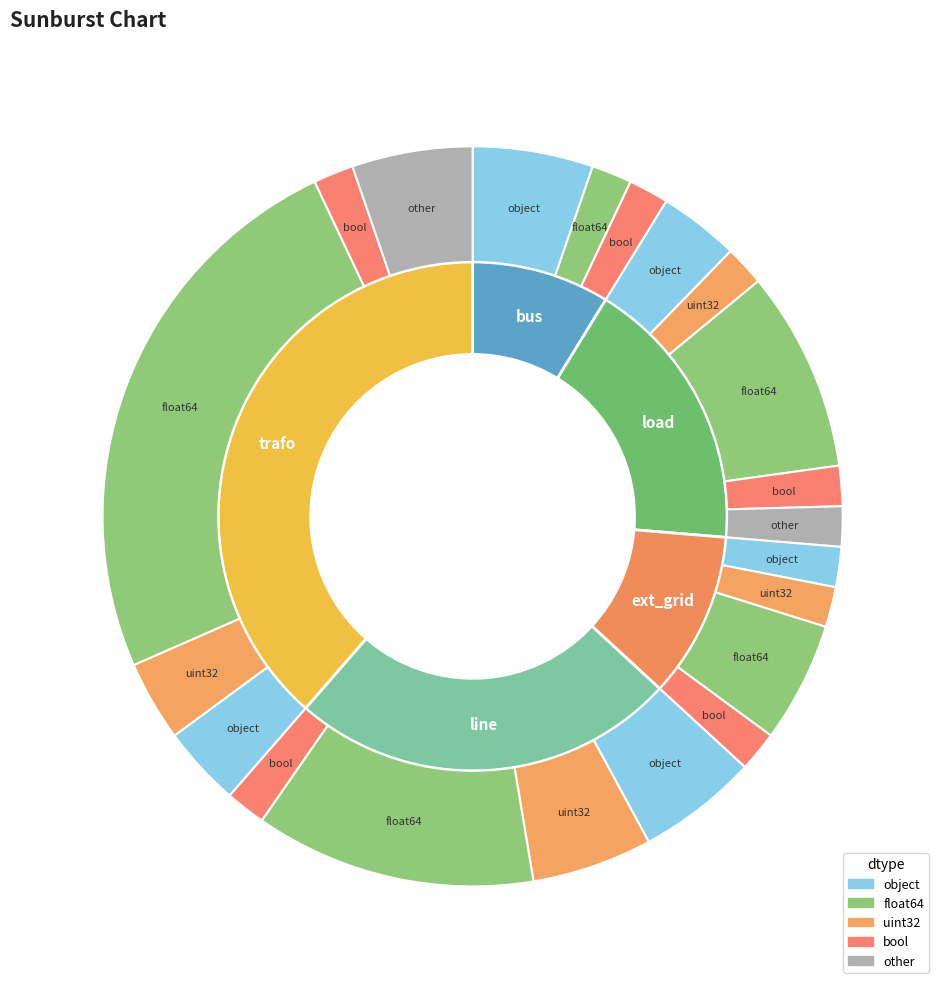

To the nearest percent, what percentage of the pie is load?

18%